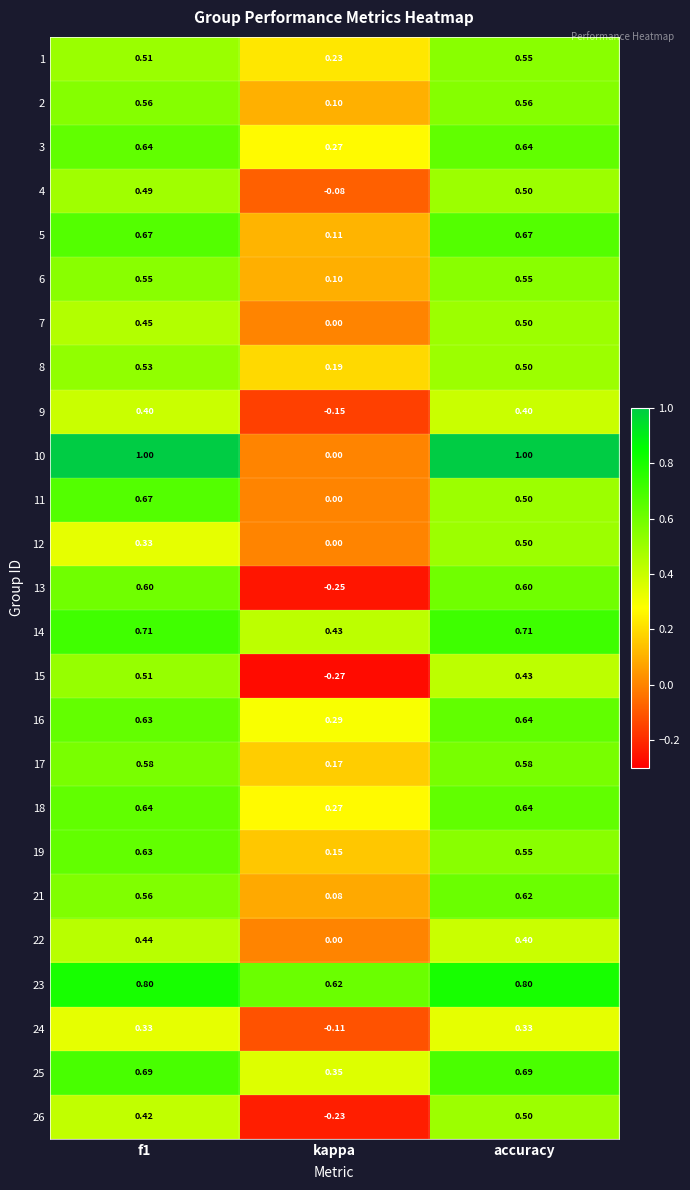

Is the value of 7 at accuracy greater than the value of 25 at kappa?

Yes